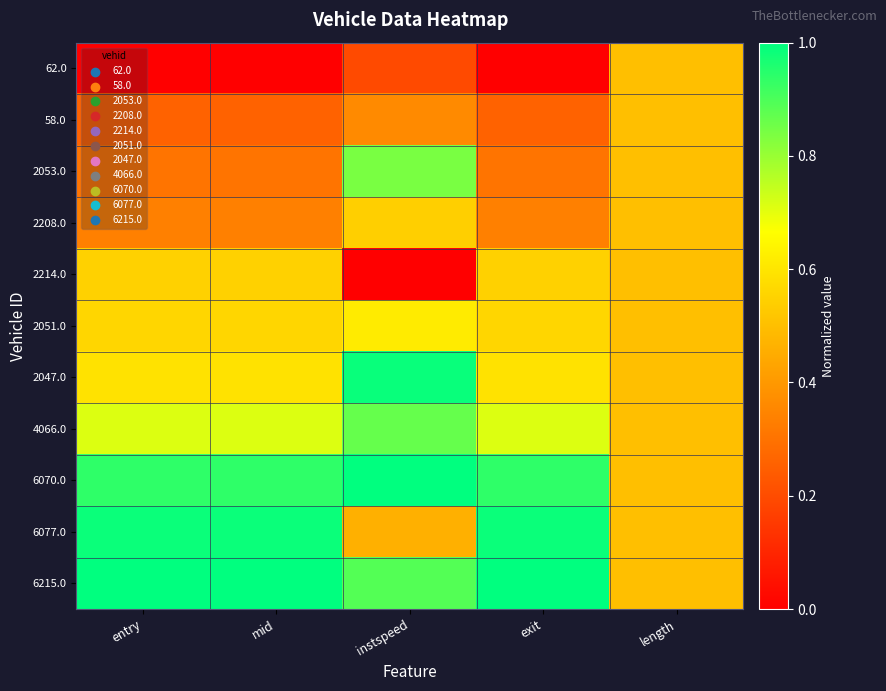

What is the total value across all series at entry?

6.2